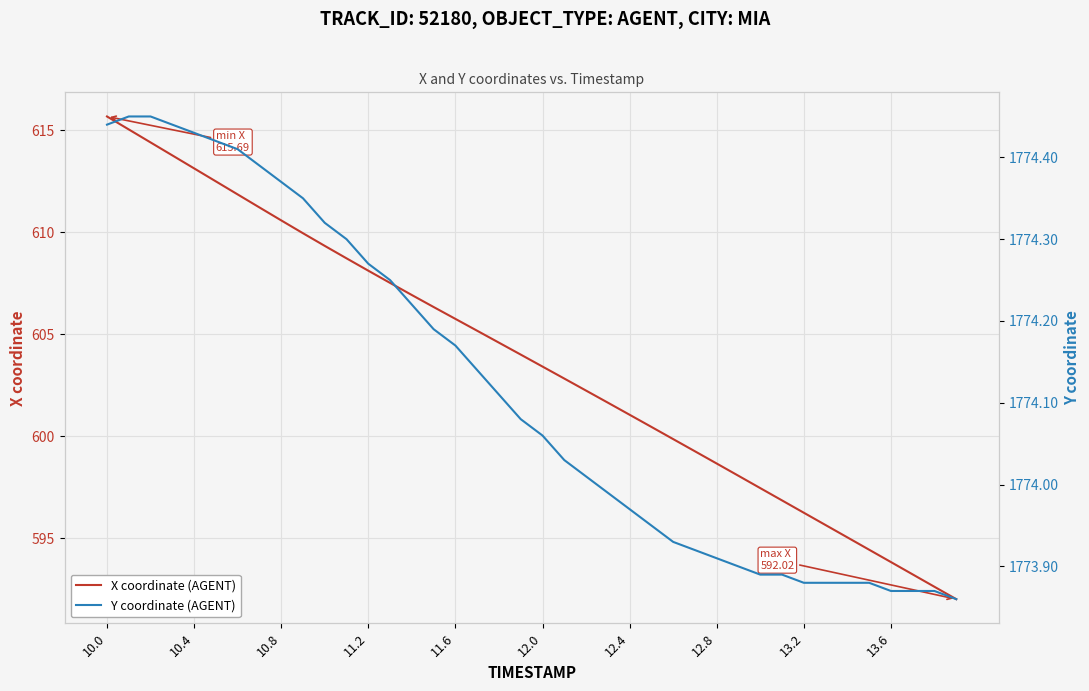

How many values in the Y coordinate (AGENT) series exceed 1774?

23